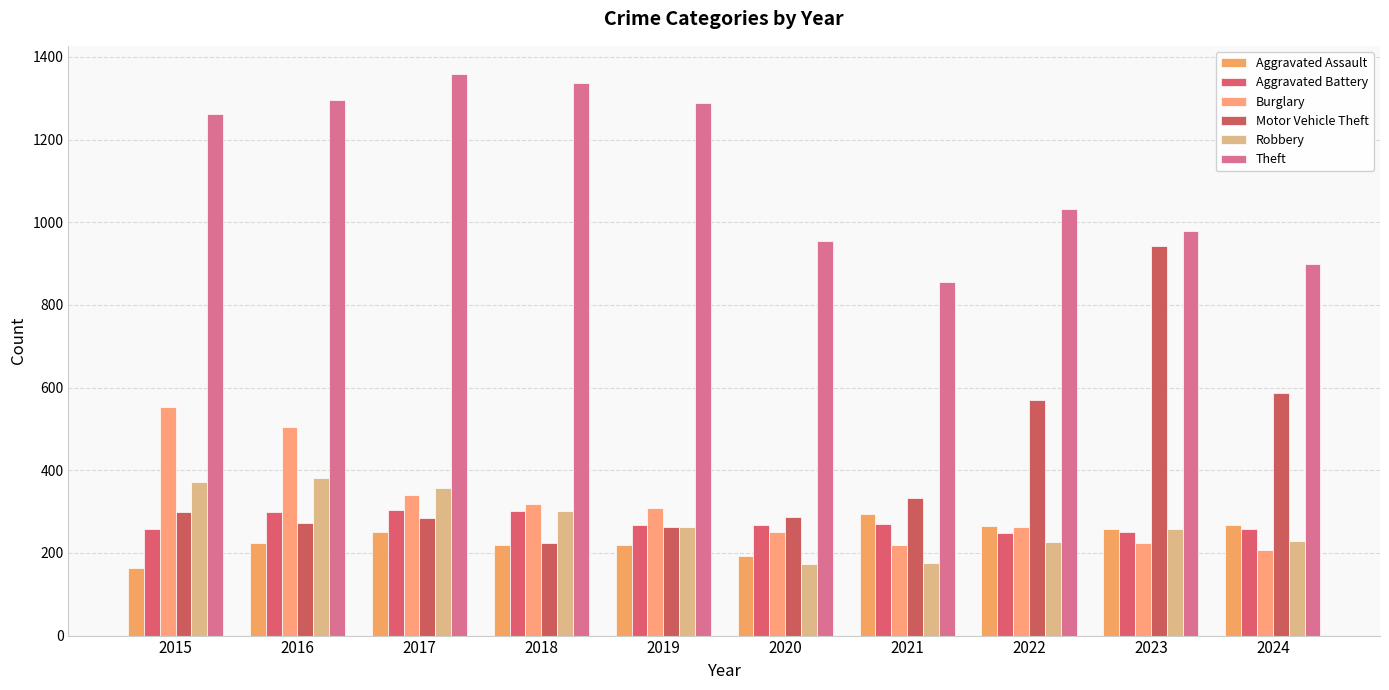

Rank the categories by Theft value from lowest to highest.

2021, 2024, 2020, 2023, 2022, 2015, 2019, 2016, 2018, 2017